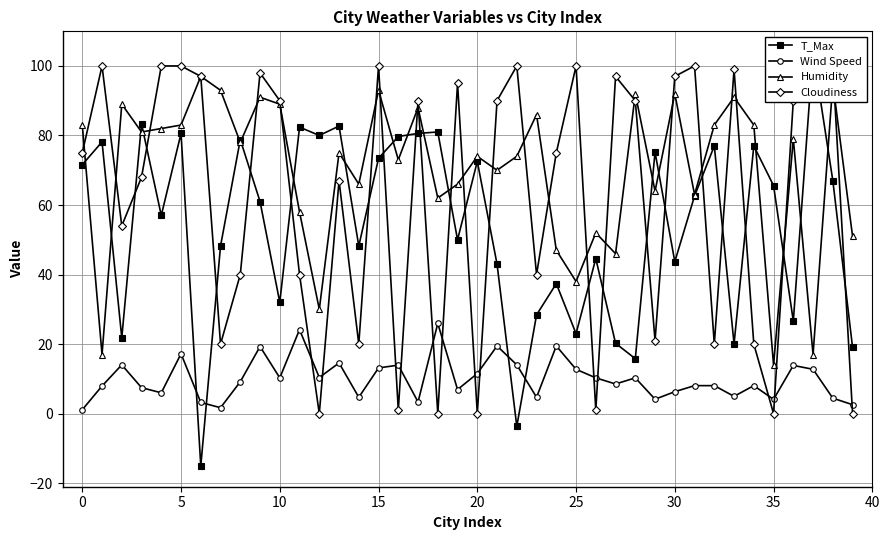

Between 19 and 31, which is larger?

31